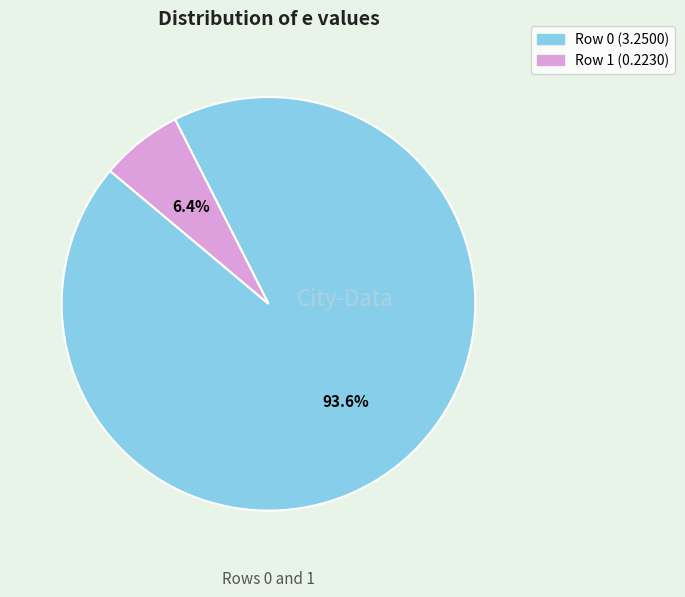

Which slice is the largest?

Row 0